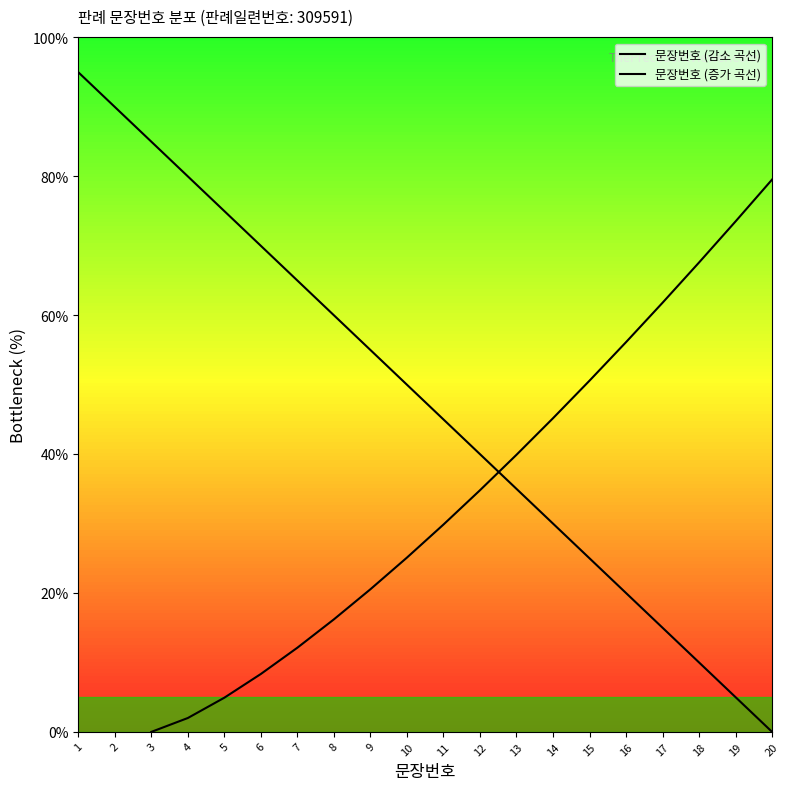

Is this an area chart (filled region under the line)?

No